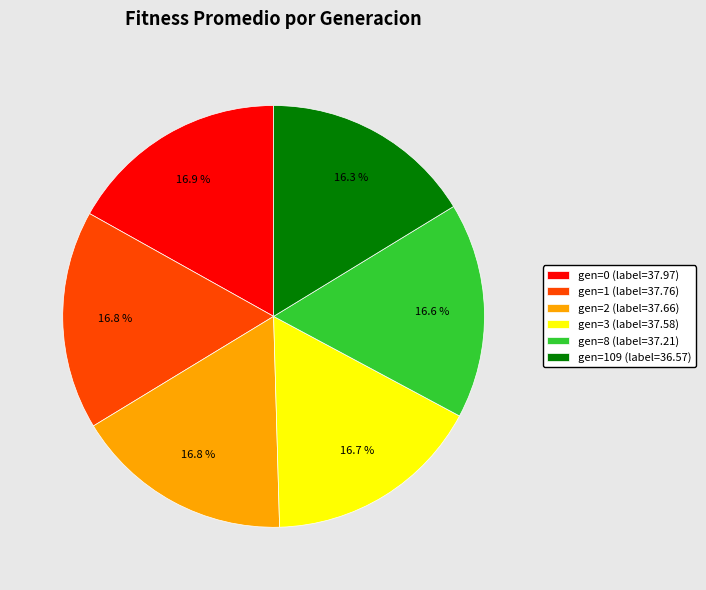

How many segments does this pie chart have?

6